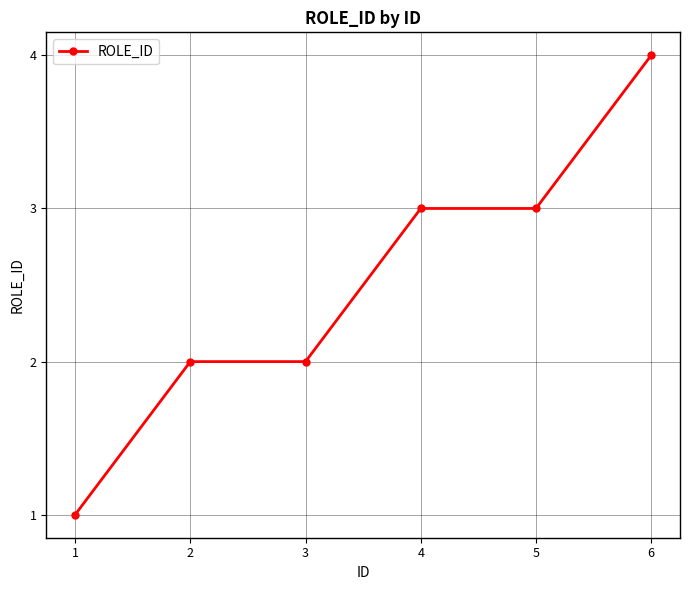

What is the smallest value displayed?

1